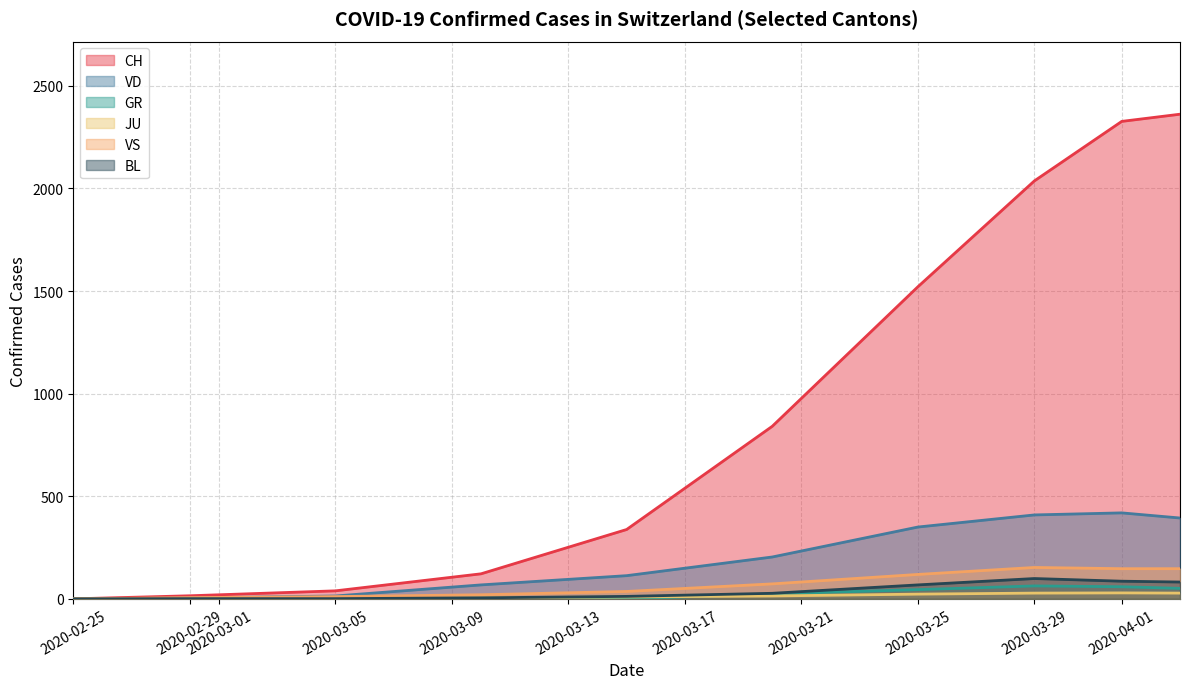

Which series has the largest total across all categories?

CH